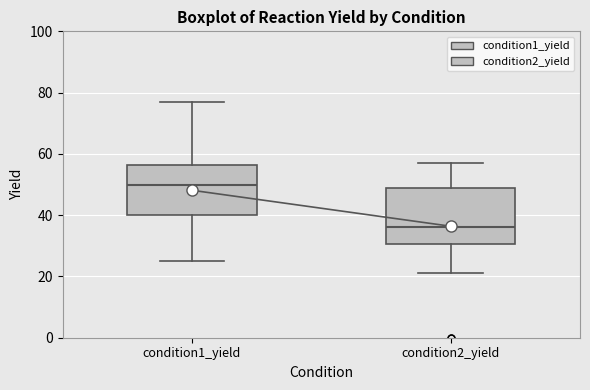

Where is the lower edge of the box for condition2_yield on the y-axis? The values are not printed on the chart, so give them approximately, as read against the axis.

30